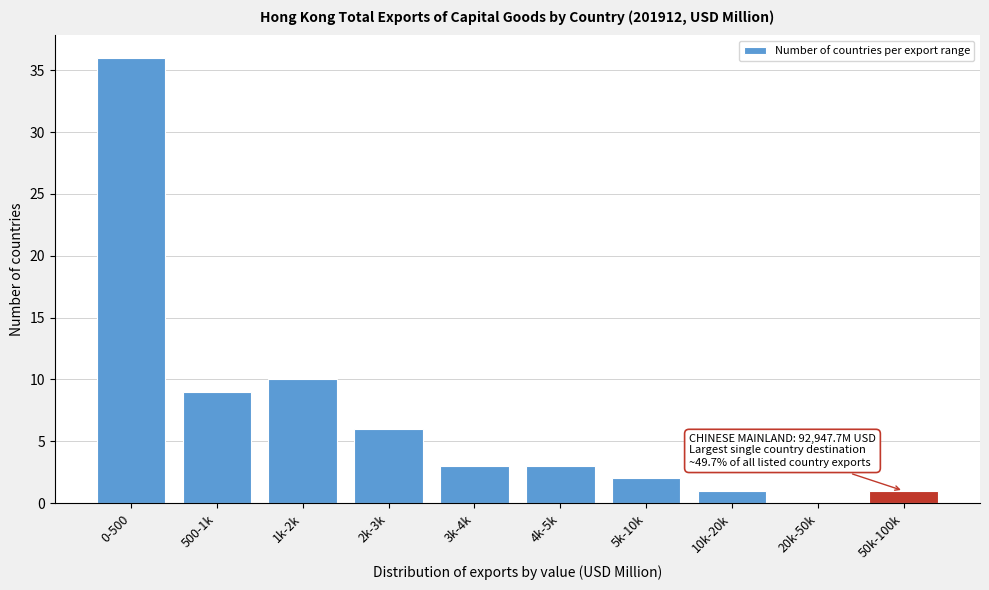

Reading left to right, list all the values displayed in this chart.

0-500=36	500-1k=9	1k-2k=10	2k-3k=6	3k-4k=3	4k-5k=3	5k-10k=2	10k-20k=1	20k-50k=0	50k-100k=1